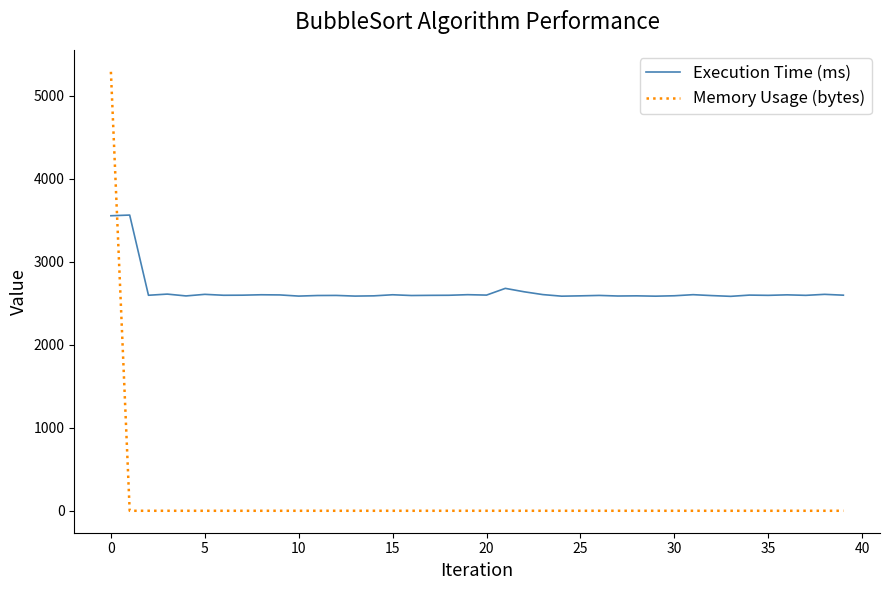

List the series in order of their peak value, highest first.

Memory Usage (bytes), Execution Time (ms)